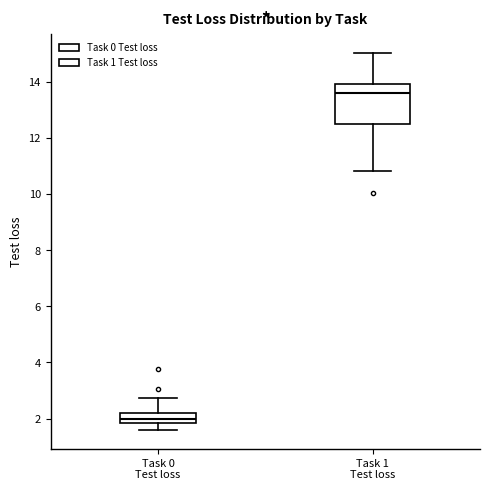

Where does the upper whisker of the box for Task 1 Test loss end on the y-axis? The values are not printed on the chart, so give them approximately, as read against the axis.

15.0